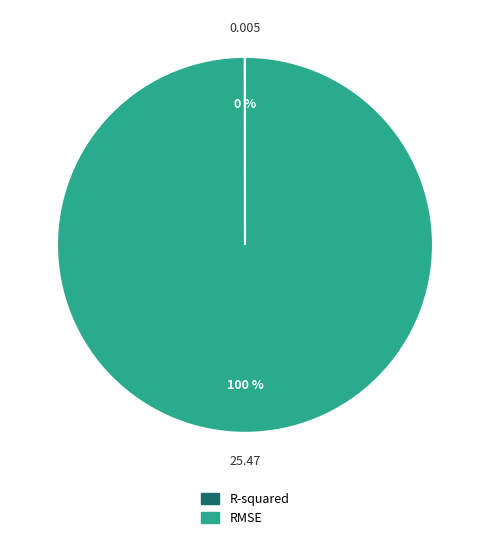

To the nearest percent, what is the average slice percentage?

50%